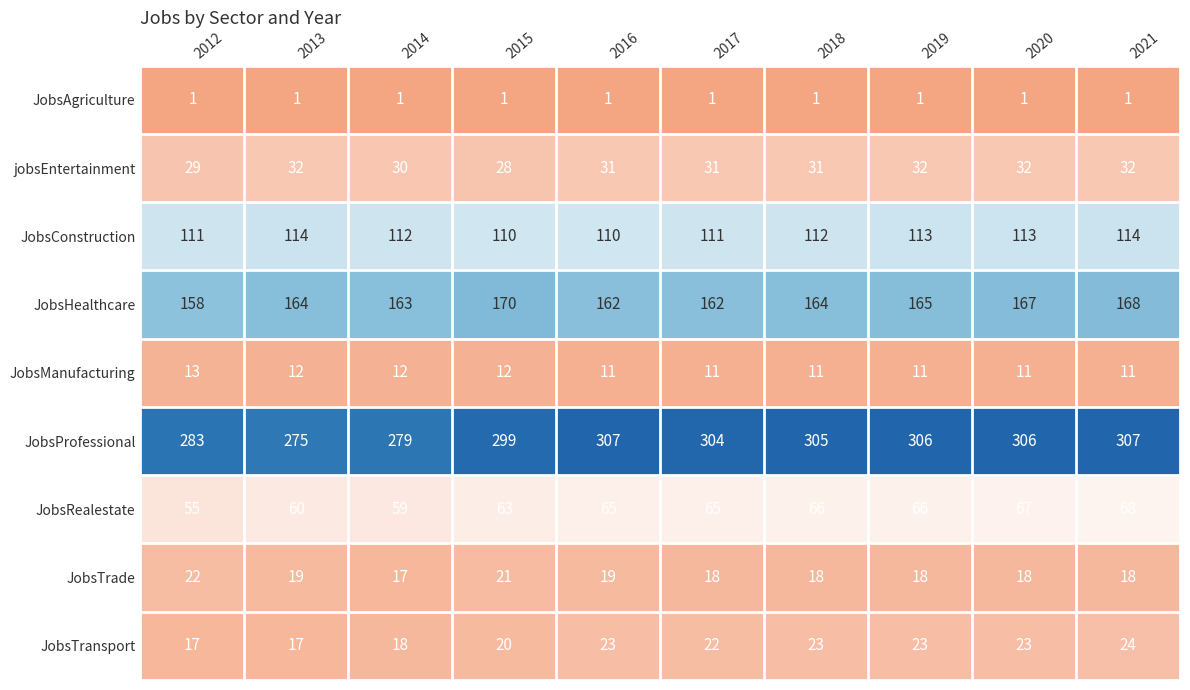

What is the sum of all JobsTransport values?

210